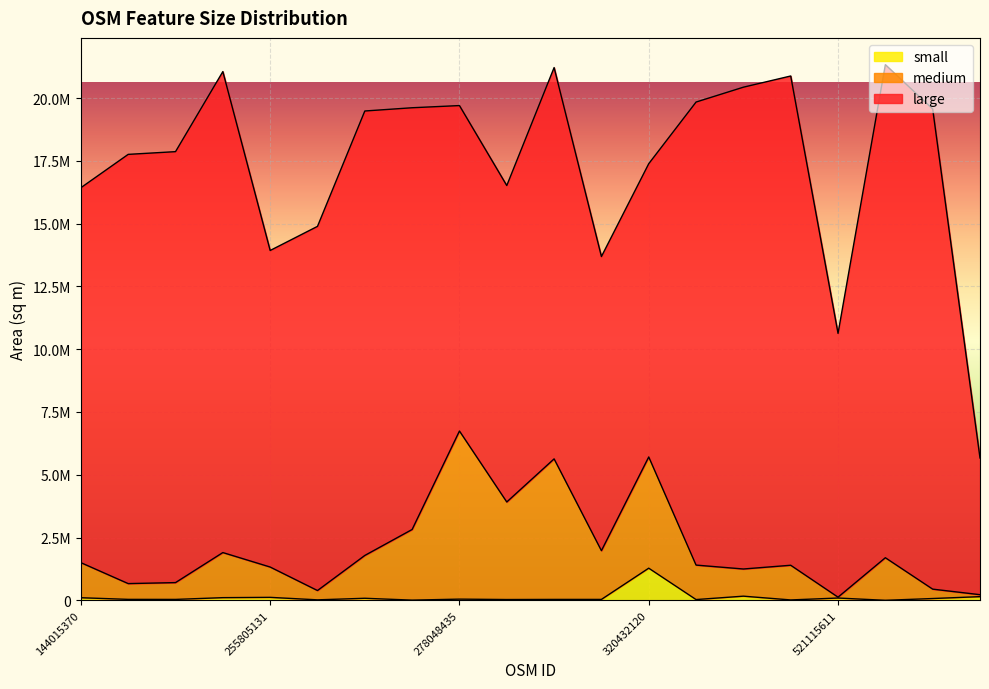

True or false: medium has a value of 905674 at 272112665.

False